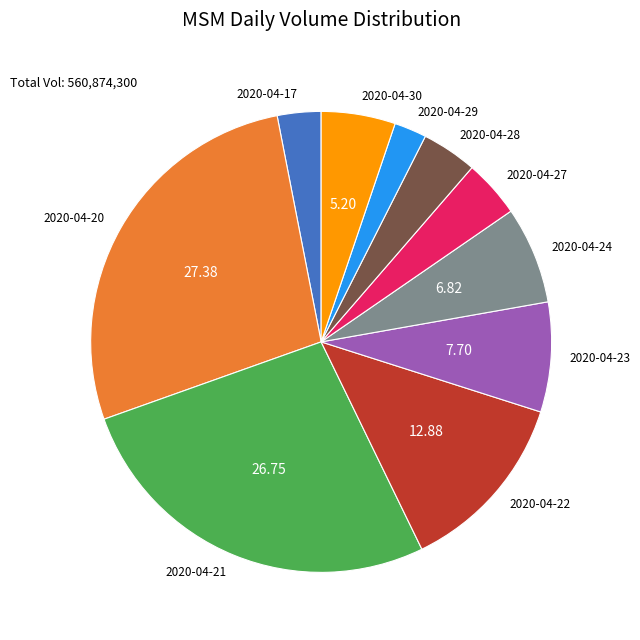

Is the sum of 2020-04-29 and 2020-04-28 greater than half?

No